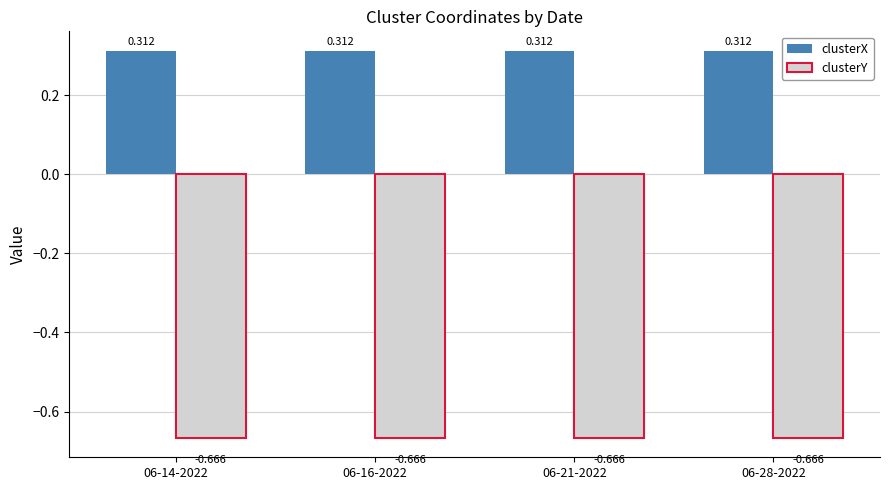

Which series has the largest total across all categories?

clusterX